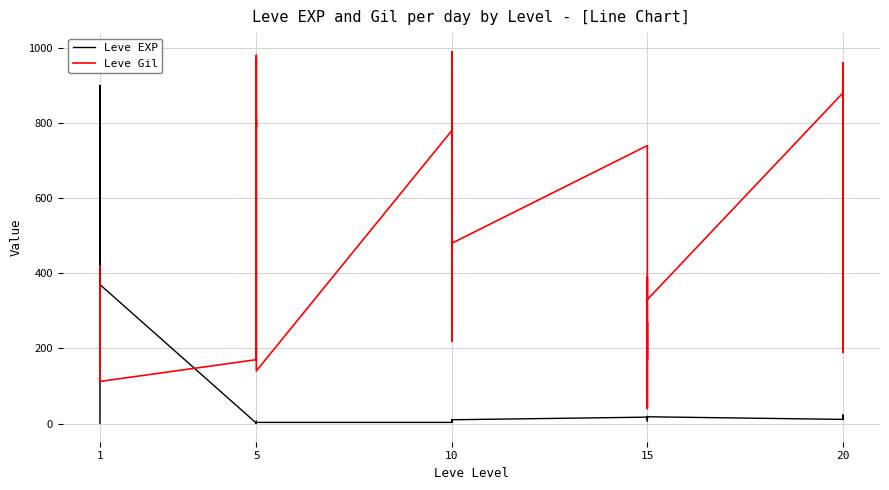

At which label does Leve Gil first exceed 390?

1